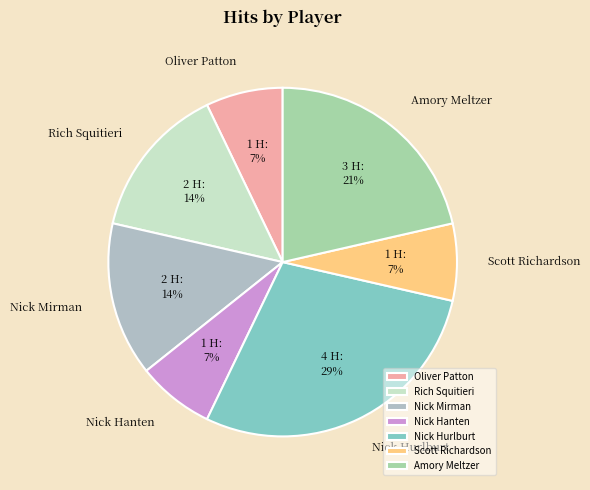

How many slices are in this pie chart?

7